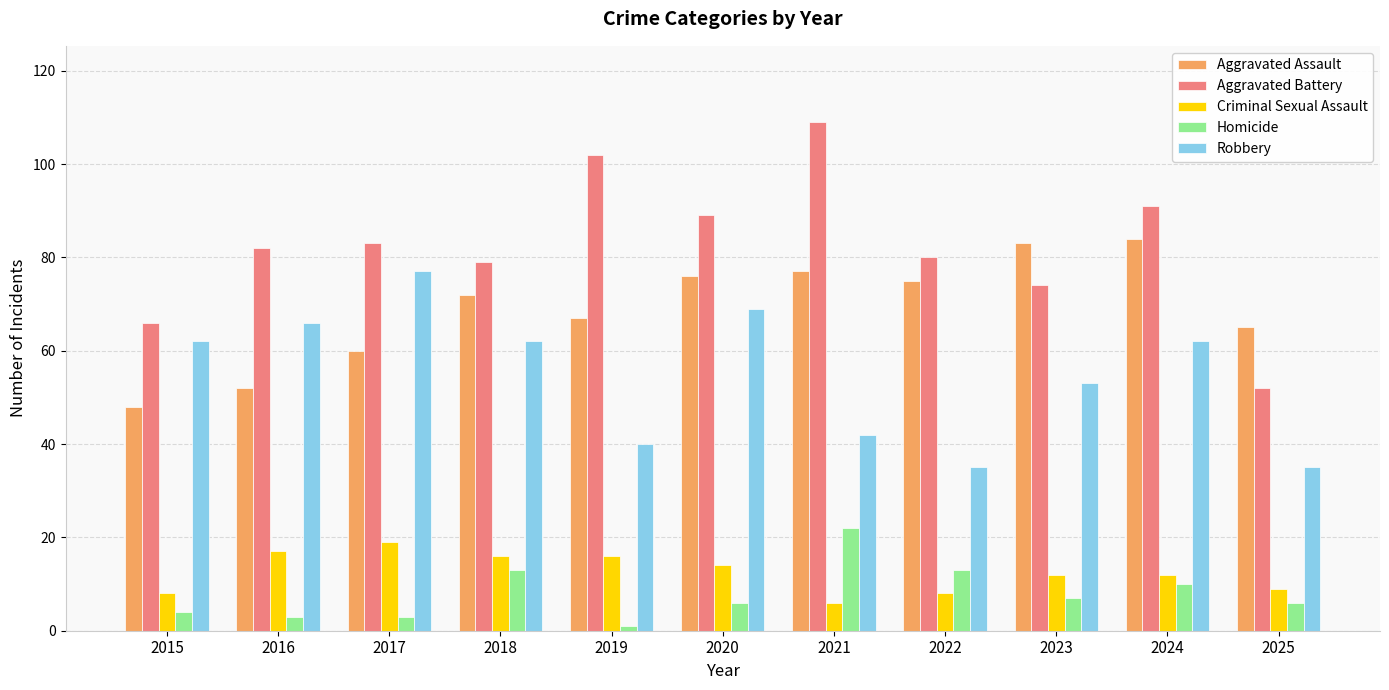

Which series changed the most between 2020 and 2022?

Robbery